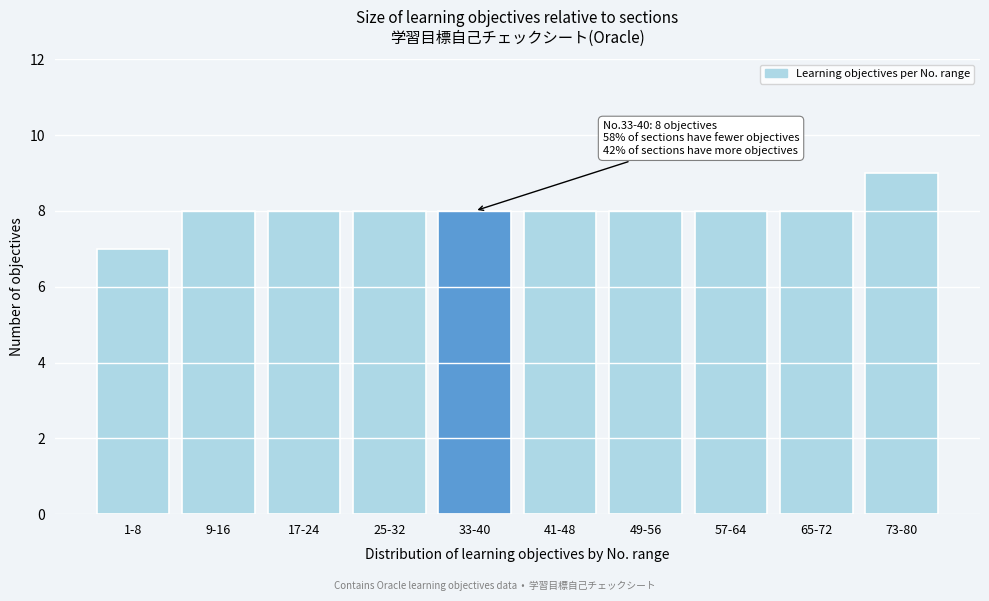

Reading left to right, what are all the values shown in this chart?

1-8=7	9-16=8	17-24=8	25-32=8	33-40=8	41-48=8	49-56=8	57-64=8	65-72=8	73-80=9